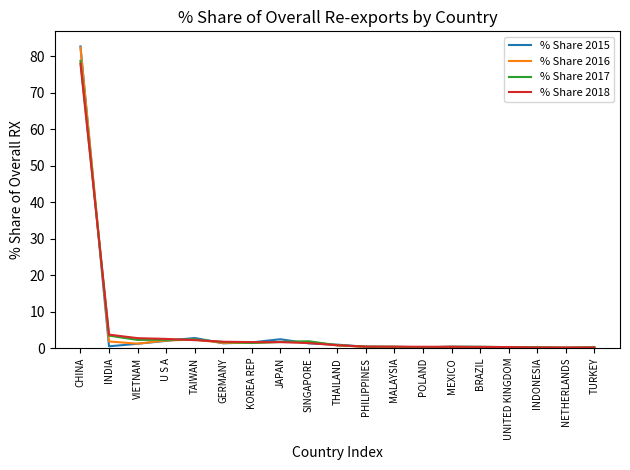

At which category is the sum across all series the highest?

CHINA